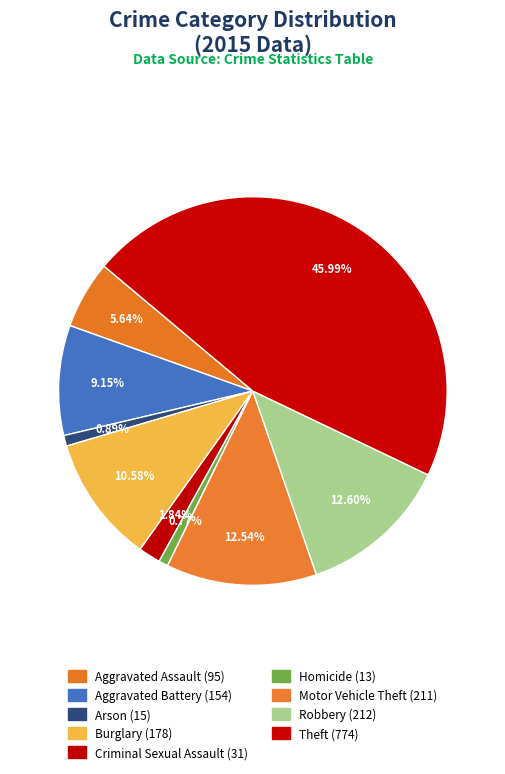

Does any single category account for the majority?

No